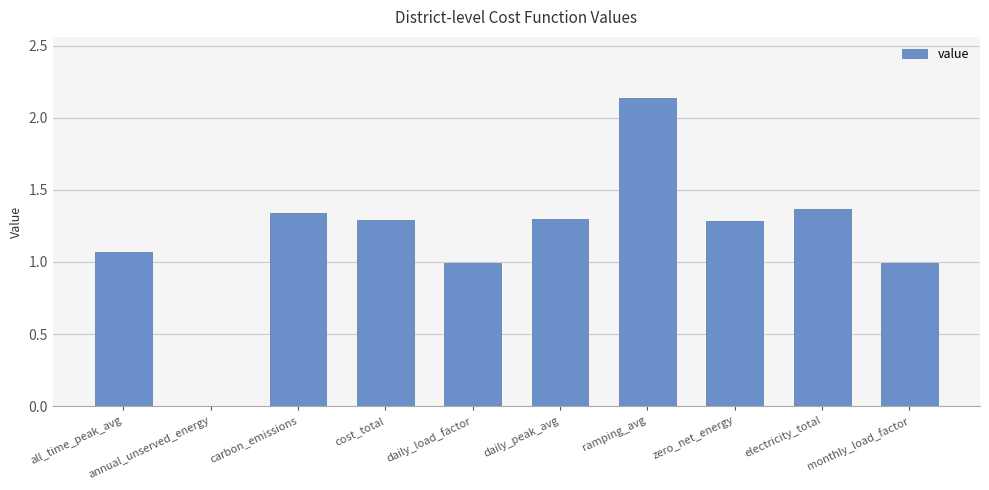

True or false: the data shows 1.3 at carbon_emissions.

True